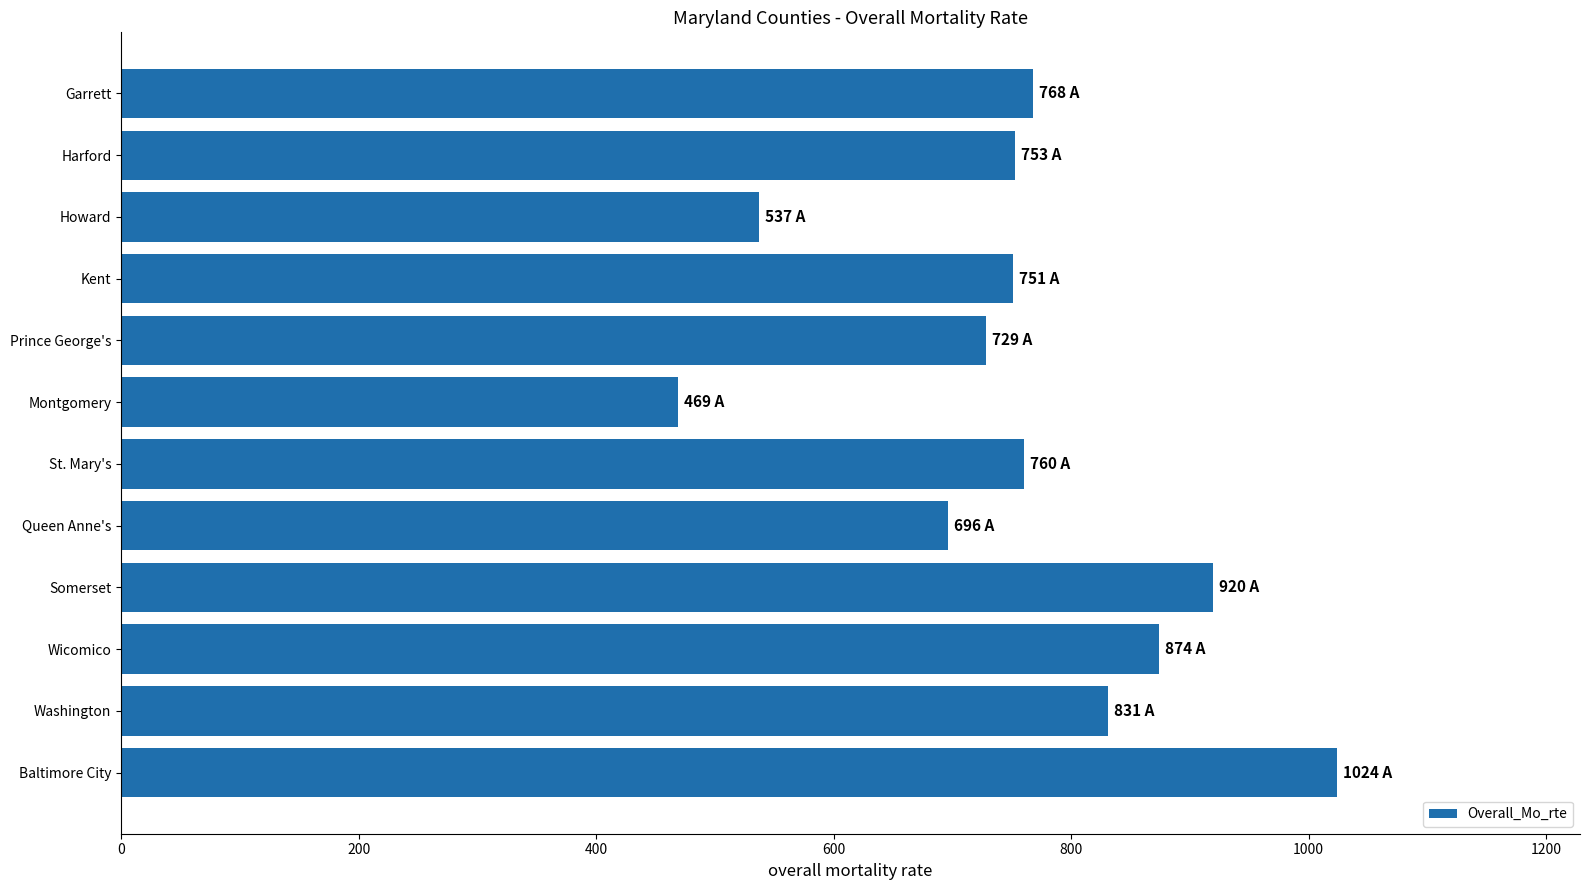

What is the sum of the values at Kent and Harford?

1503.5